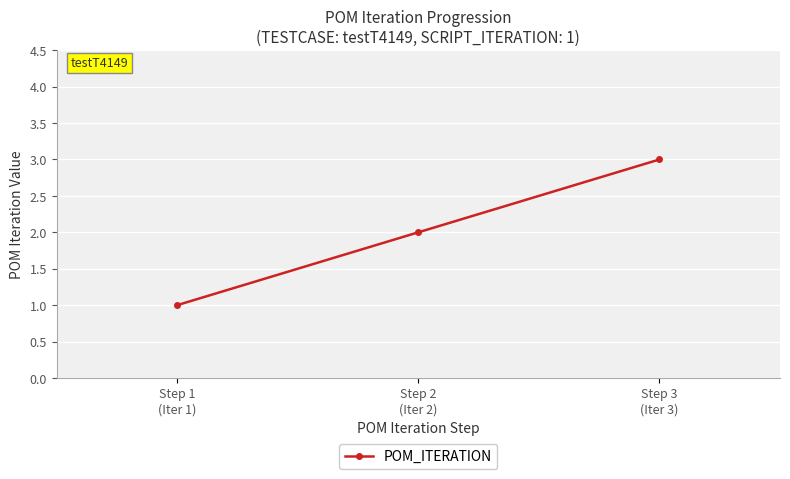

What is the label of the 3rd point from the left?

Step 3
(Iter 3)